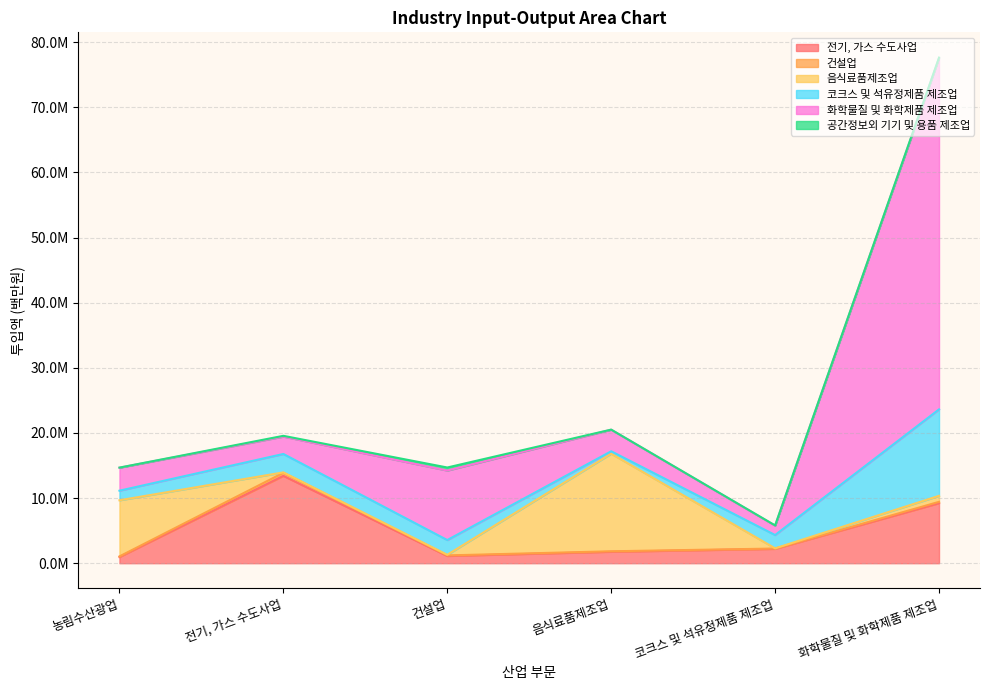

After their last crossing, which series has the higher values: 건설업 or 음식료품제조업?

음식료품제조업